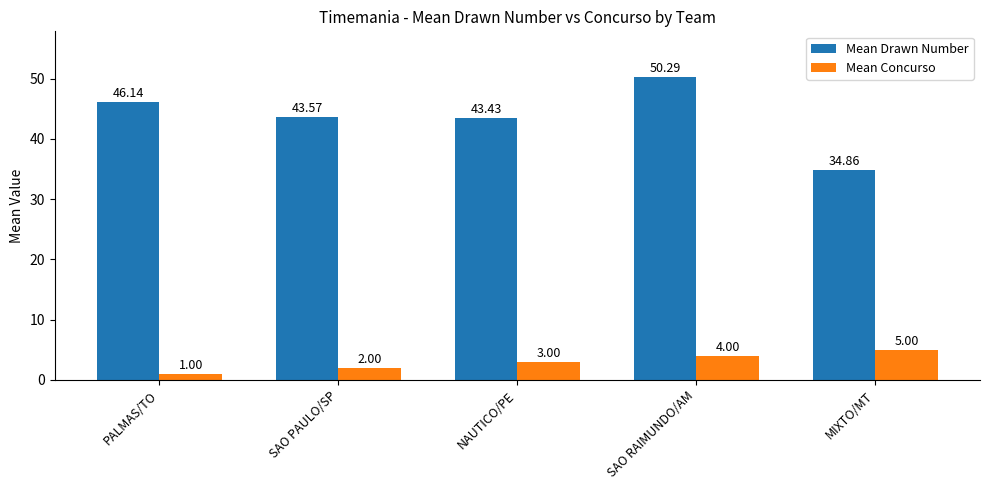

How many groups of bars are there?

5